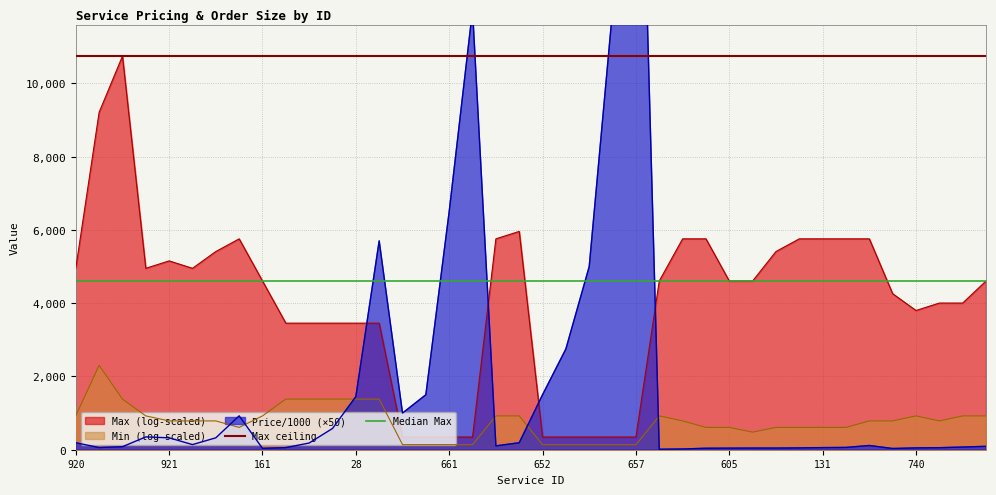

What is the maximum value for Max (log-scaled)?

10743.8